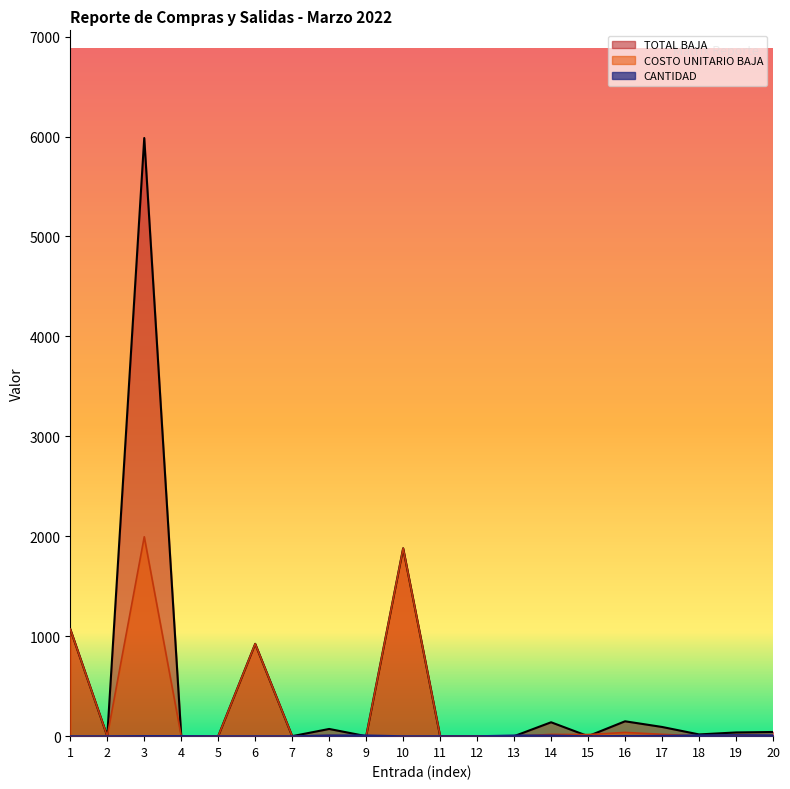

The value of CANTIDAD at 4 is 3.0. True or false?

True